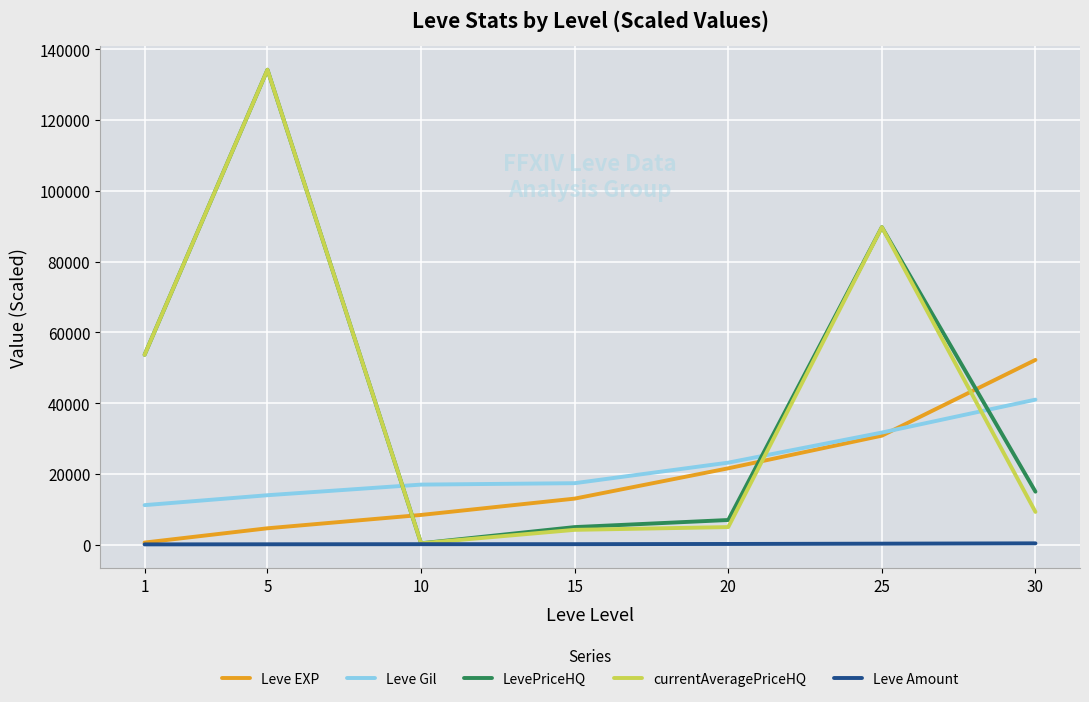

Read the Leve Gil value at 20.

23200.0